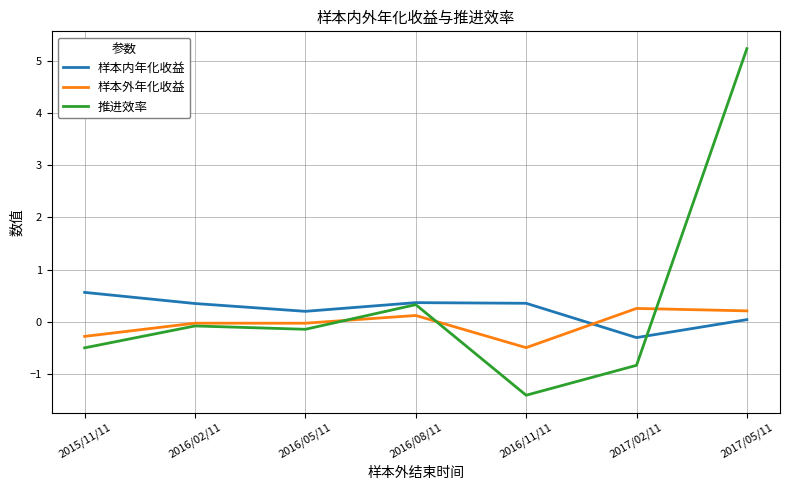

At which label is 推进效率 closest to 1?

2016/08/11